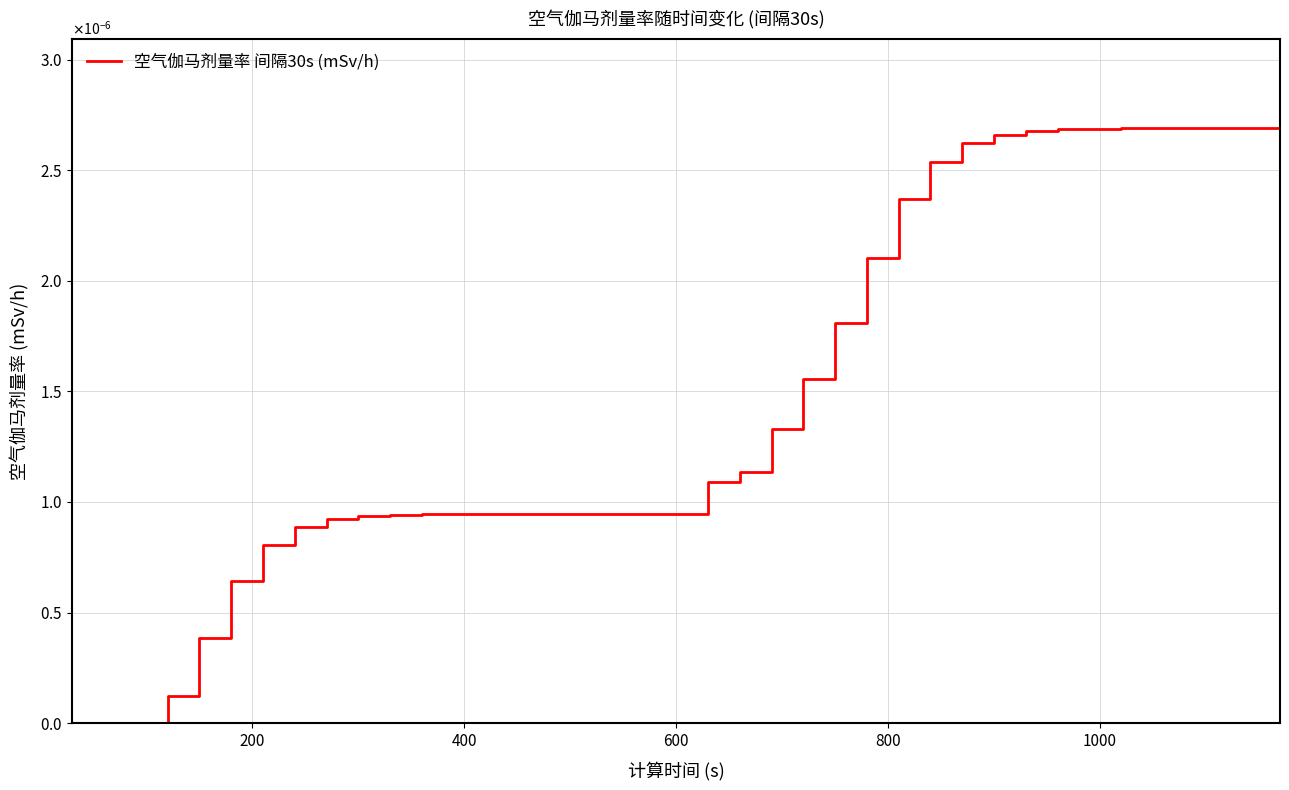

How many lines are shown in the chart?

1